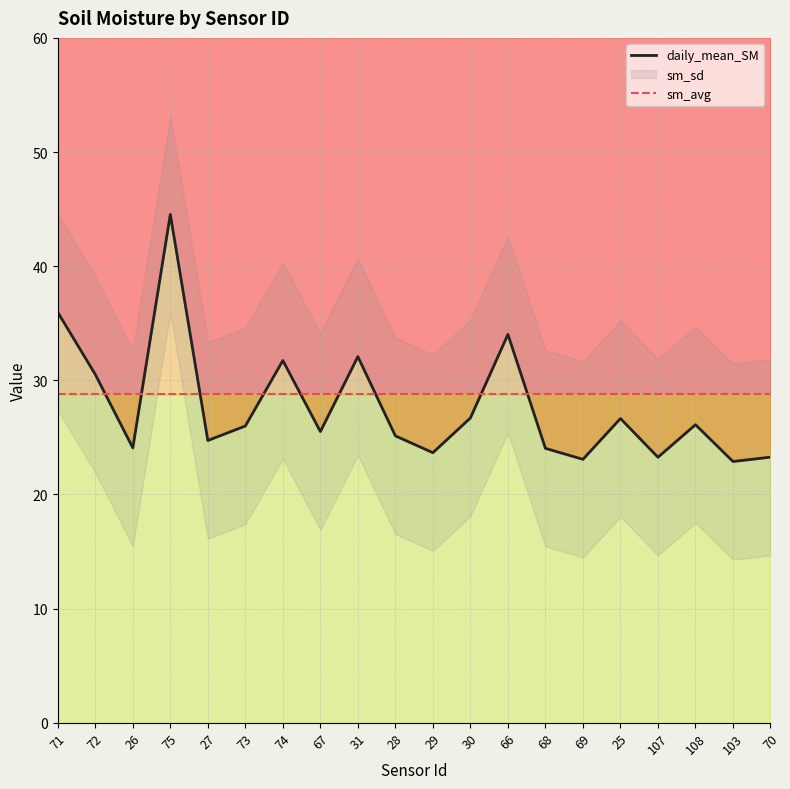

How many interior local peaks does the daily_mean_SM series have?

6